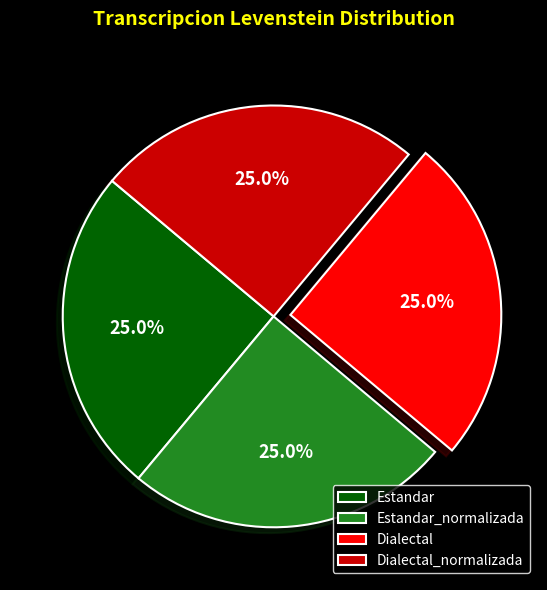

What portion of the pie excludes Dialectal?

75.0%